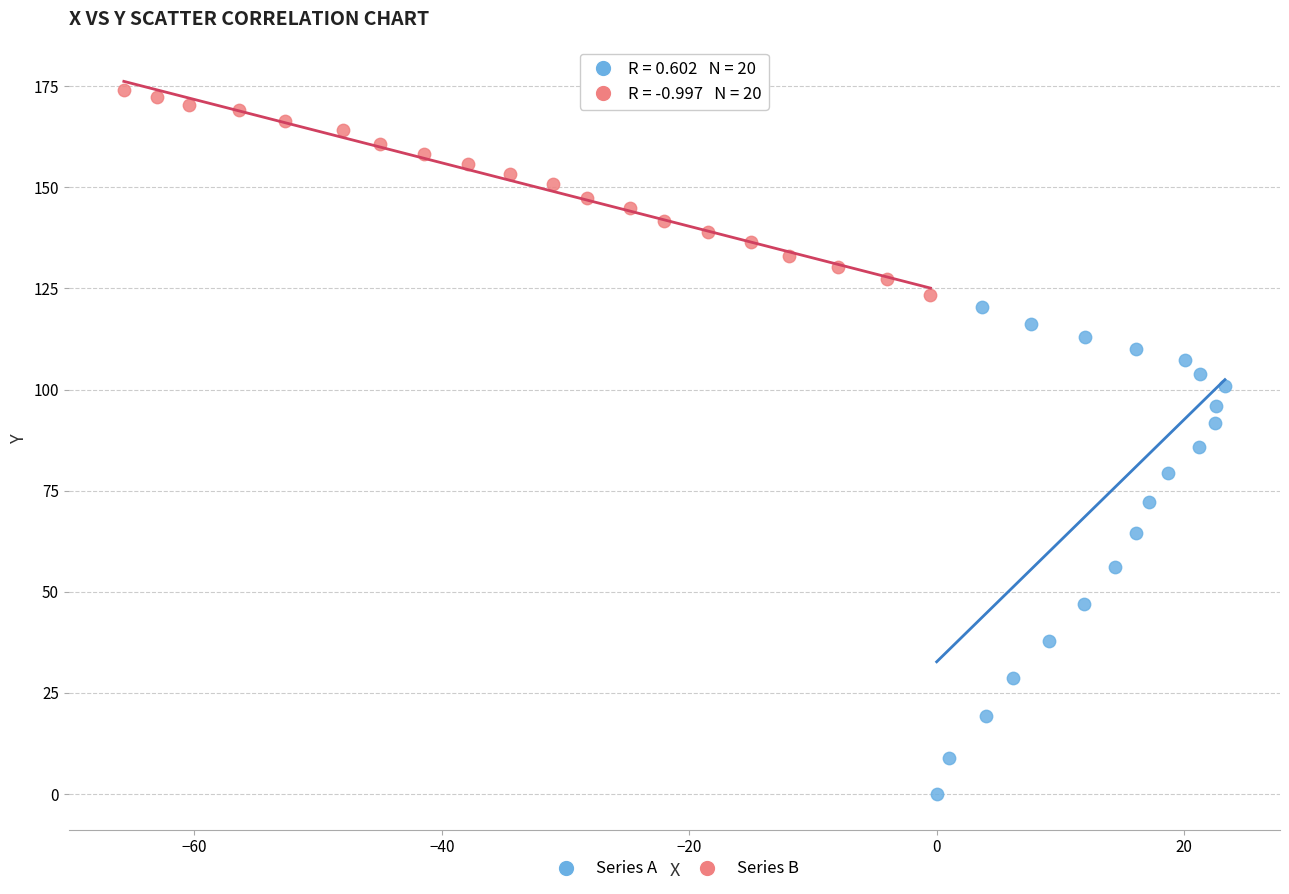

Which series reaches the minimum Y coordinate?

Series A